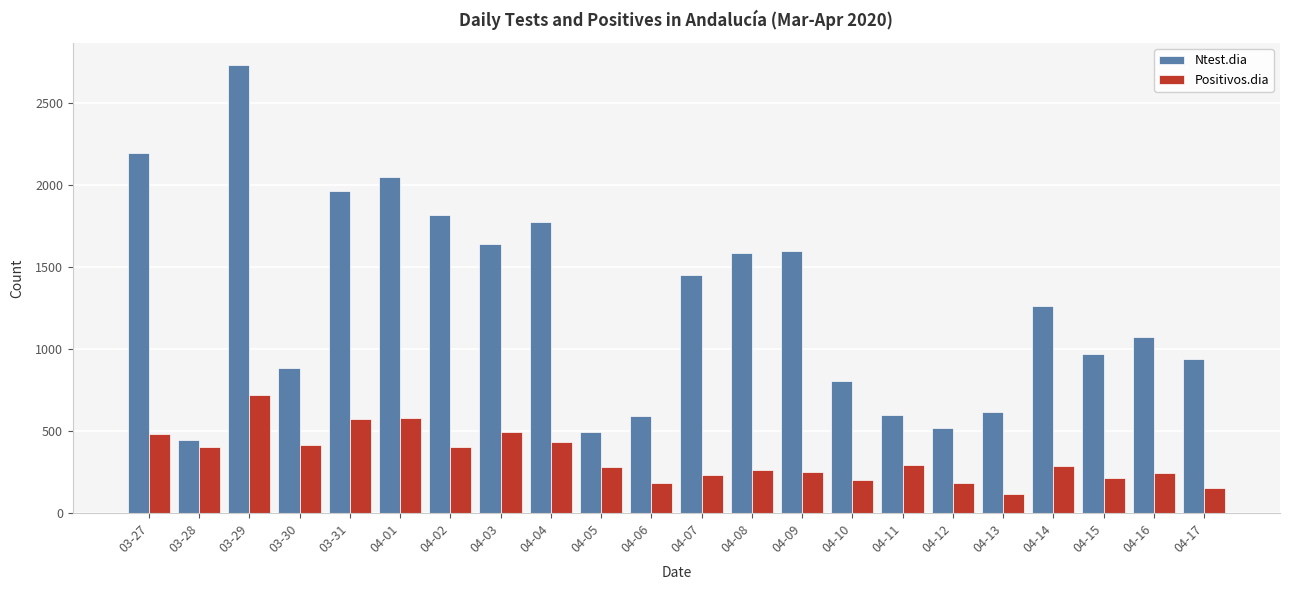

How many categories are shown in the chart?

22